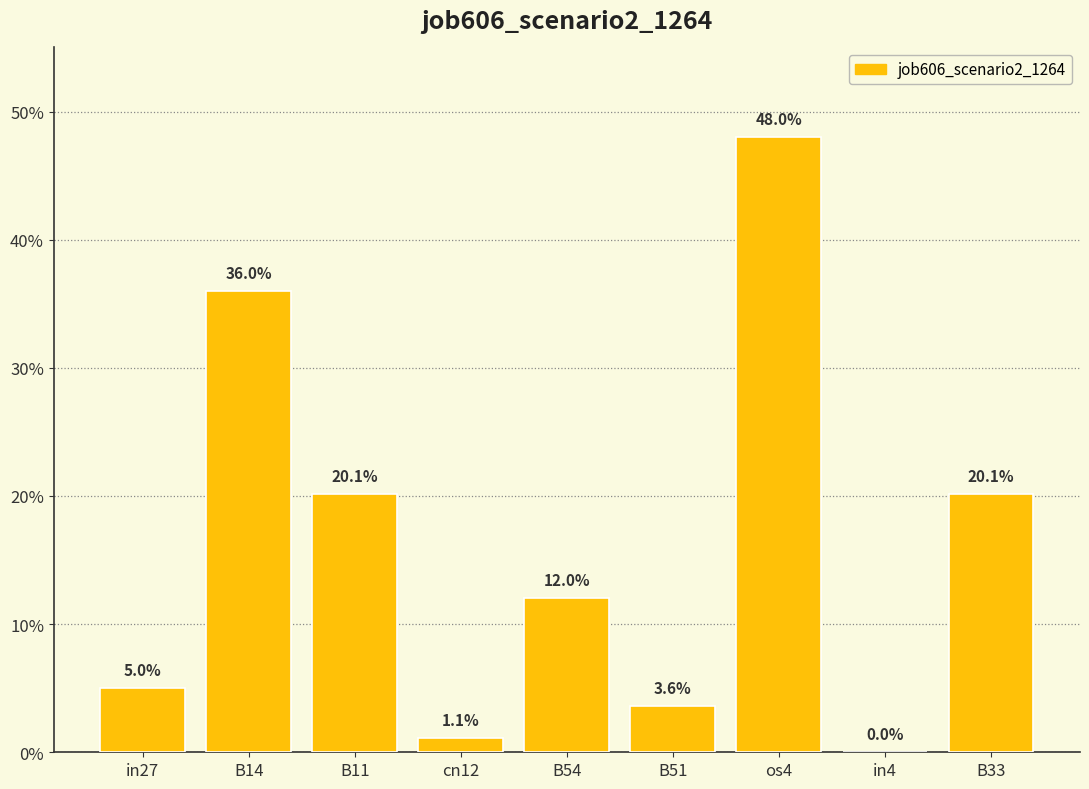

List the labels in order of value, largest first.

os4, B14, B11, B33, B54, in27, B51, cn12, in4